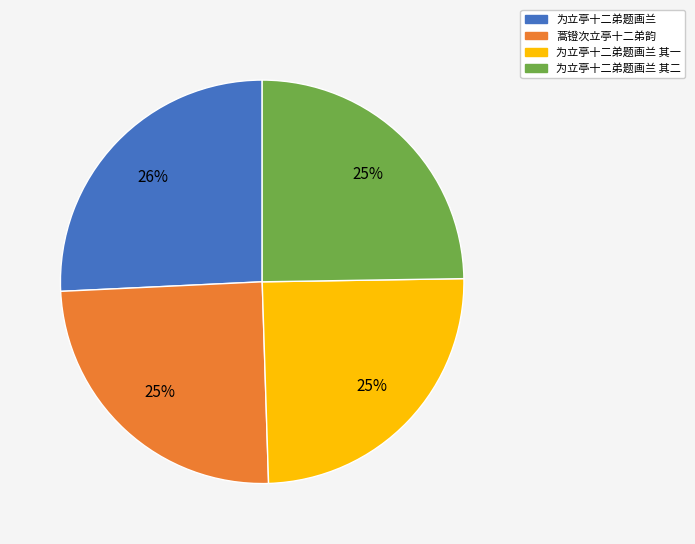

Count the number of slices in the pie.

4